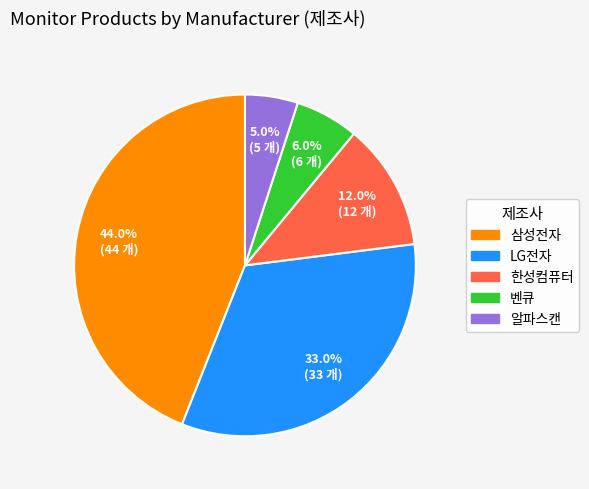

To the nearest percent, what is the difference between the largest and smallest slice percentages?

39%